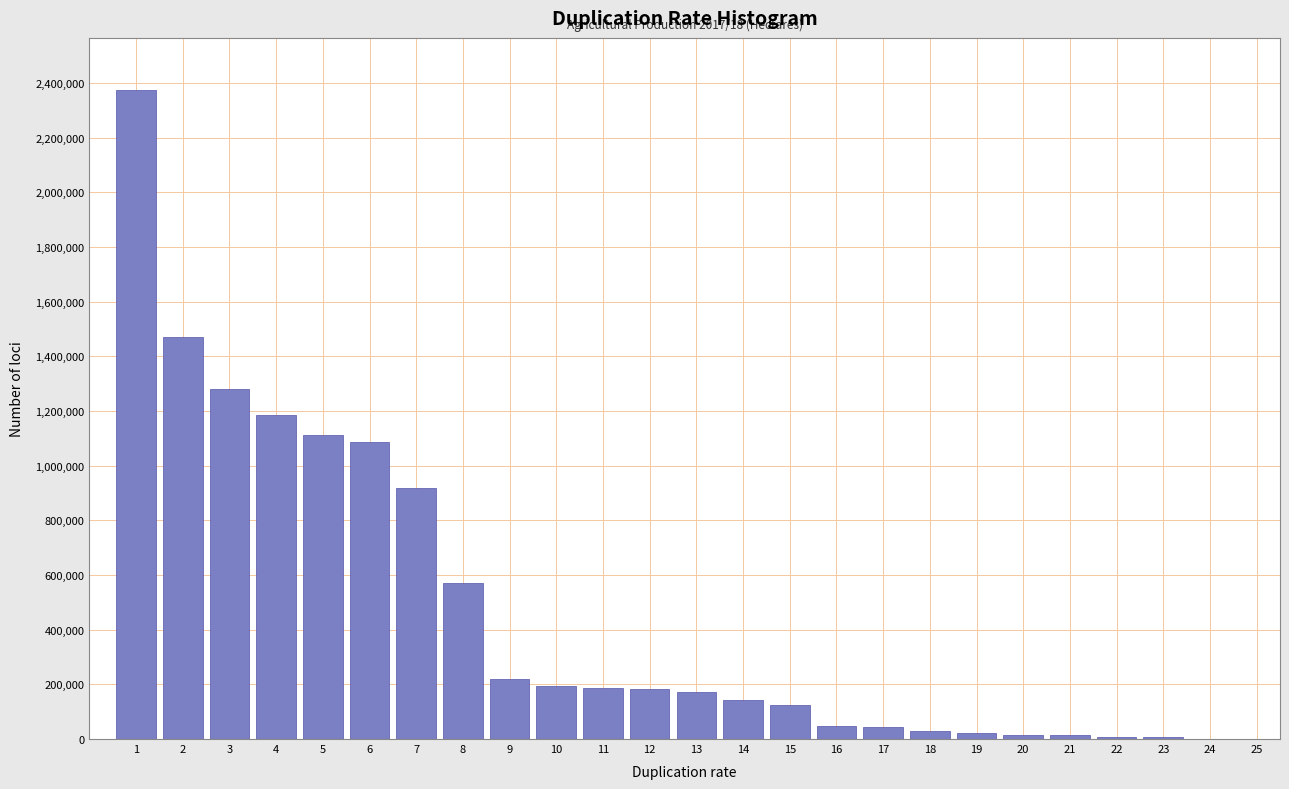

What is the sum of all values?

11408393.1